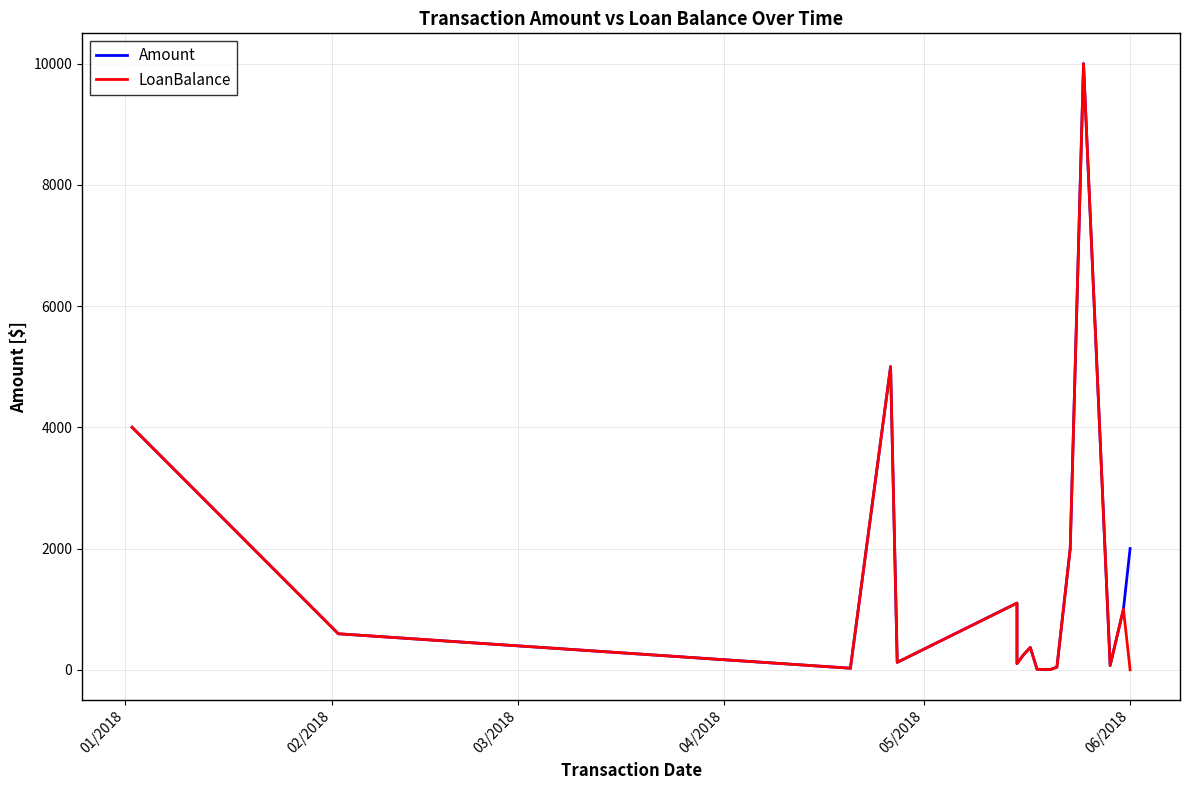

How many data points in Amount are above 367?

10